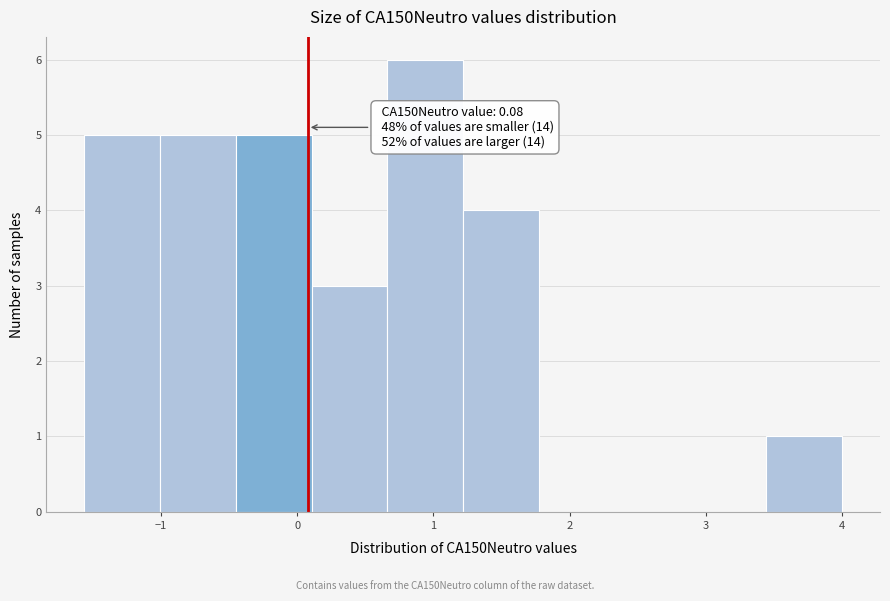

Which range on the x-axis has the tallest bar?

0.7 to 1.2